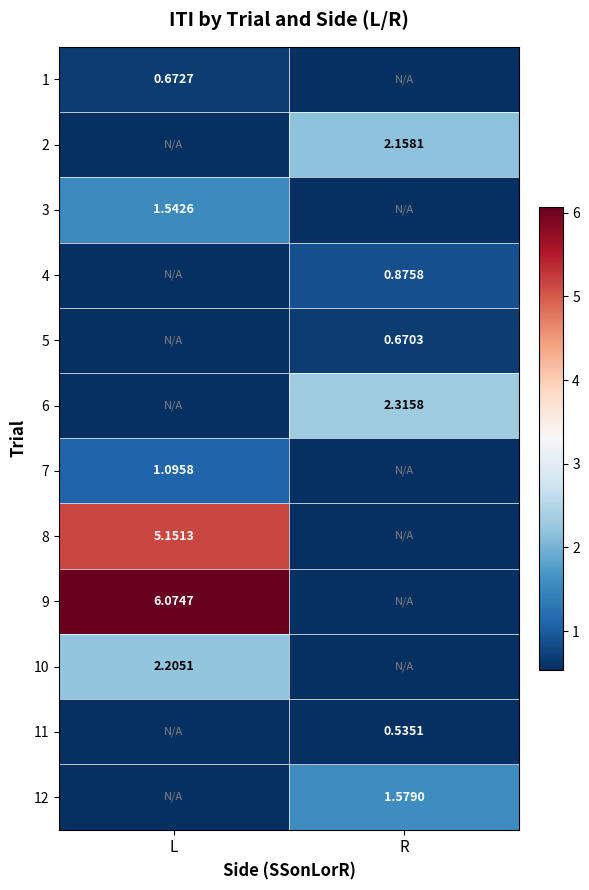

What is the approximate value of 2 at R?

2.2